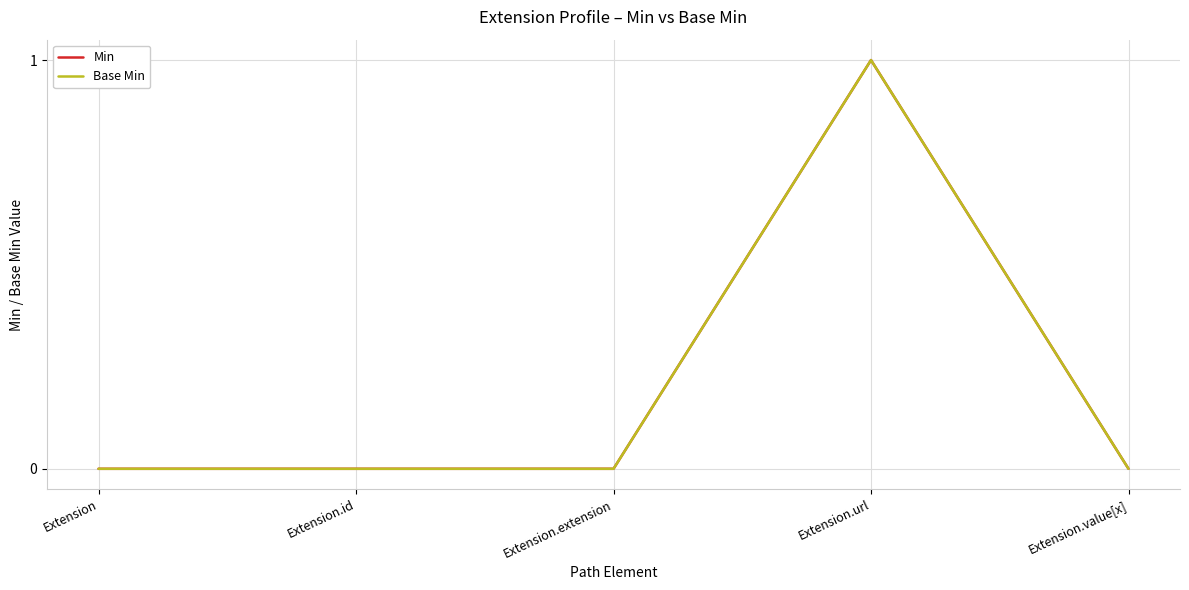

Does the chart display data point markers on the line(s)?

No